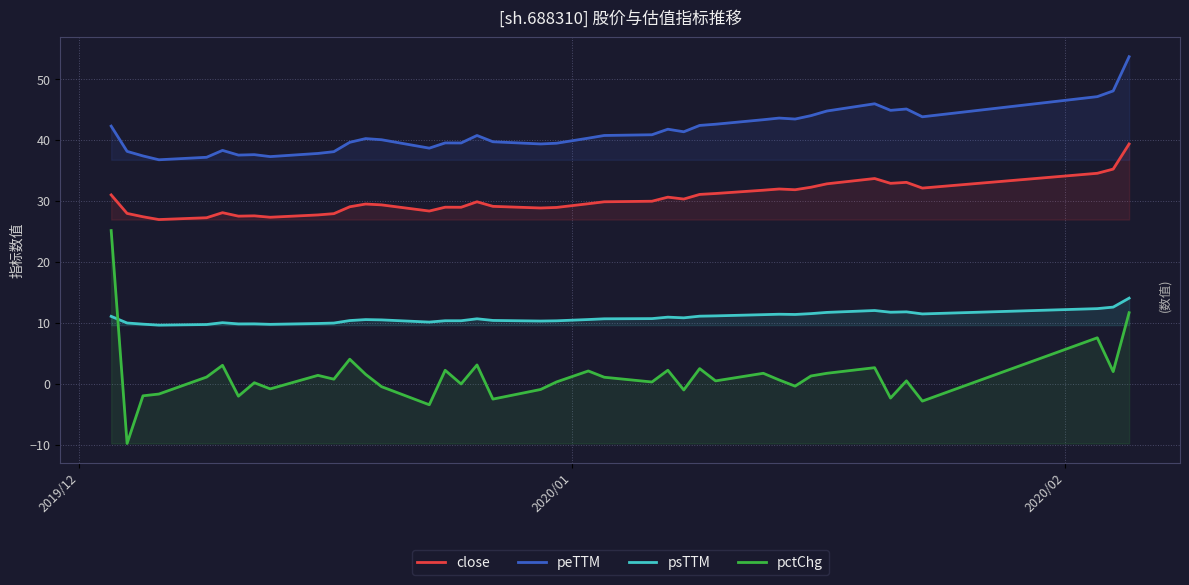

Which series has the largest total across all categories?

peTTM